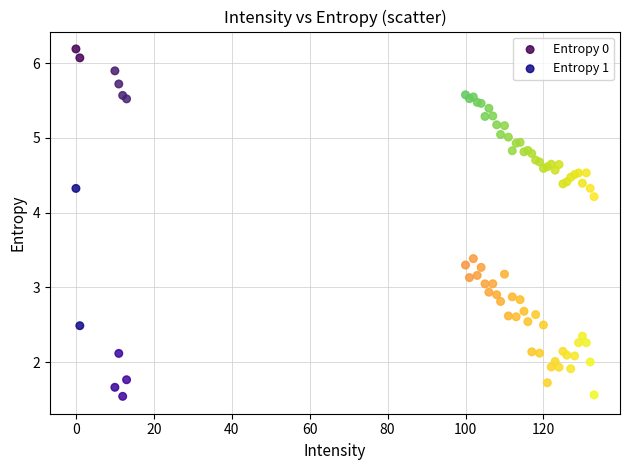

Which series reaches the minimum Y coordinate?

Entropy 1